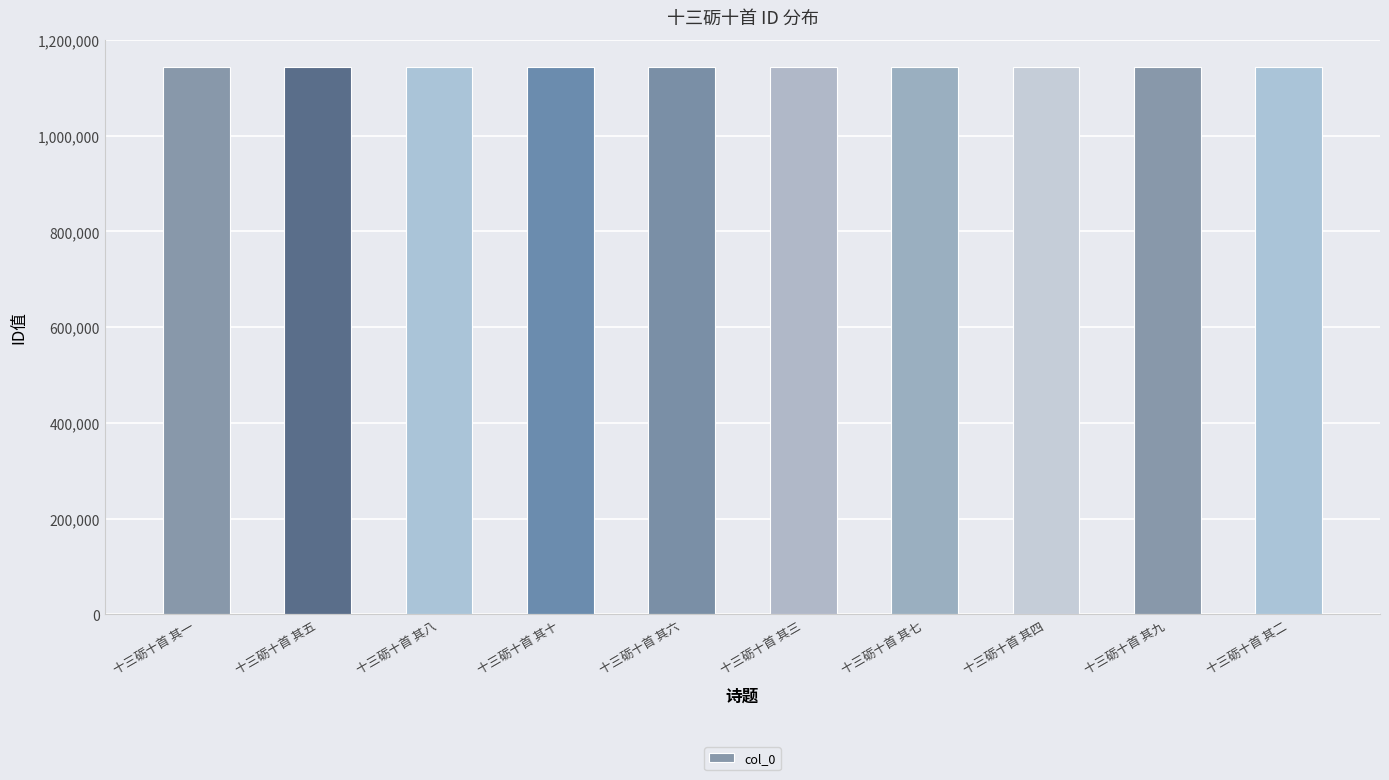

True or false: the data shows 1143340 at 十三砺十首 其三.

True